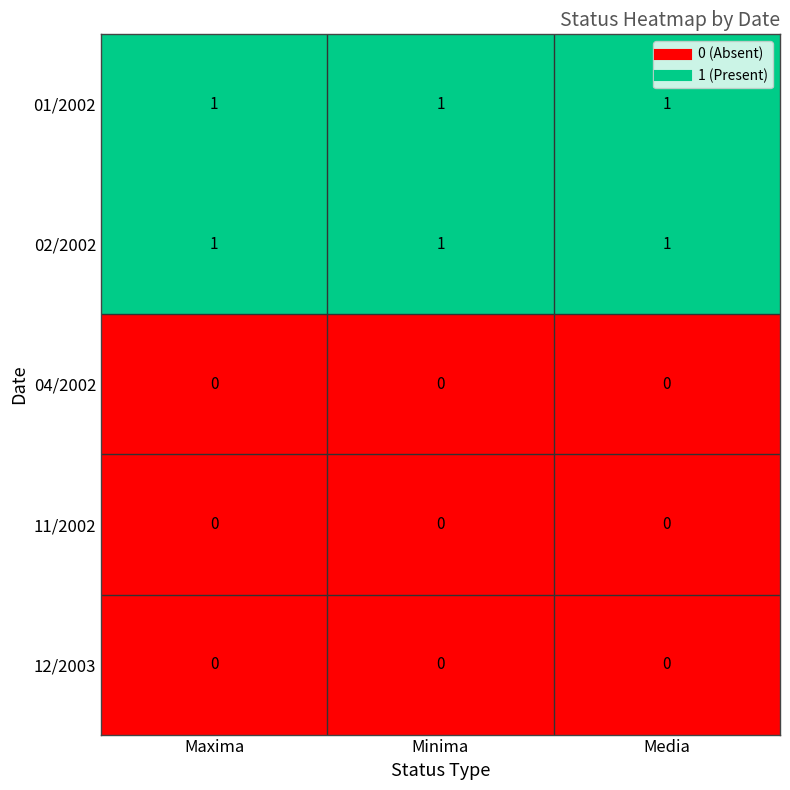

Is the value of 02/2002 at Minima greater than the value of 11/2002 at Maxima?

Yes